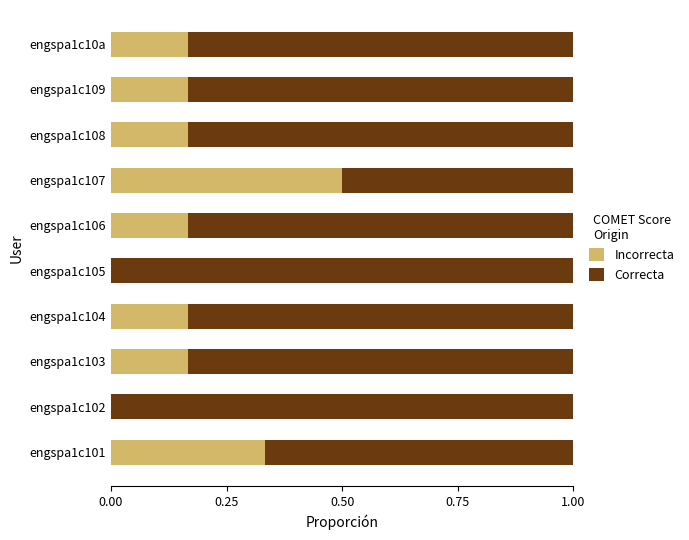

At which label does Incorrecta reach its peak?

engspa1c107